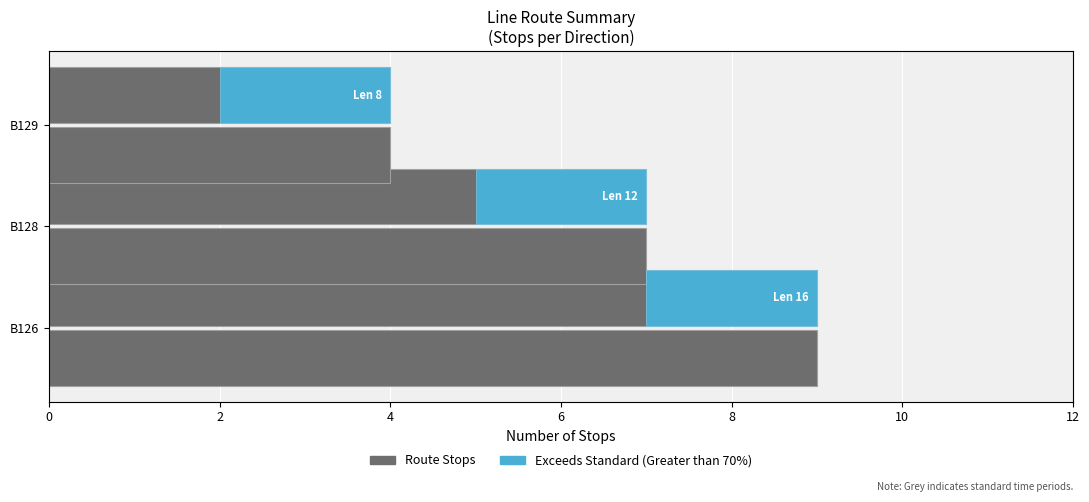

How many data points does each series have?

3